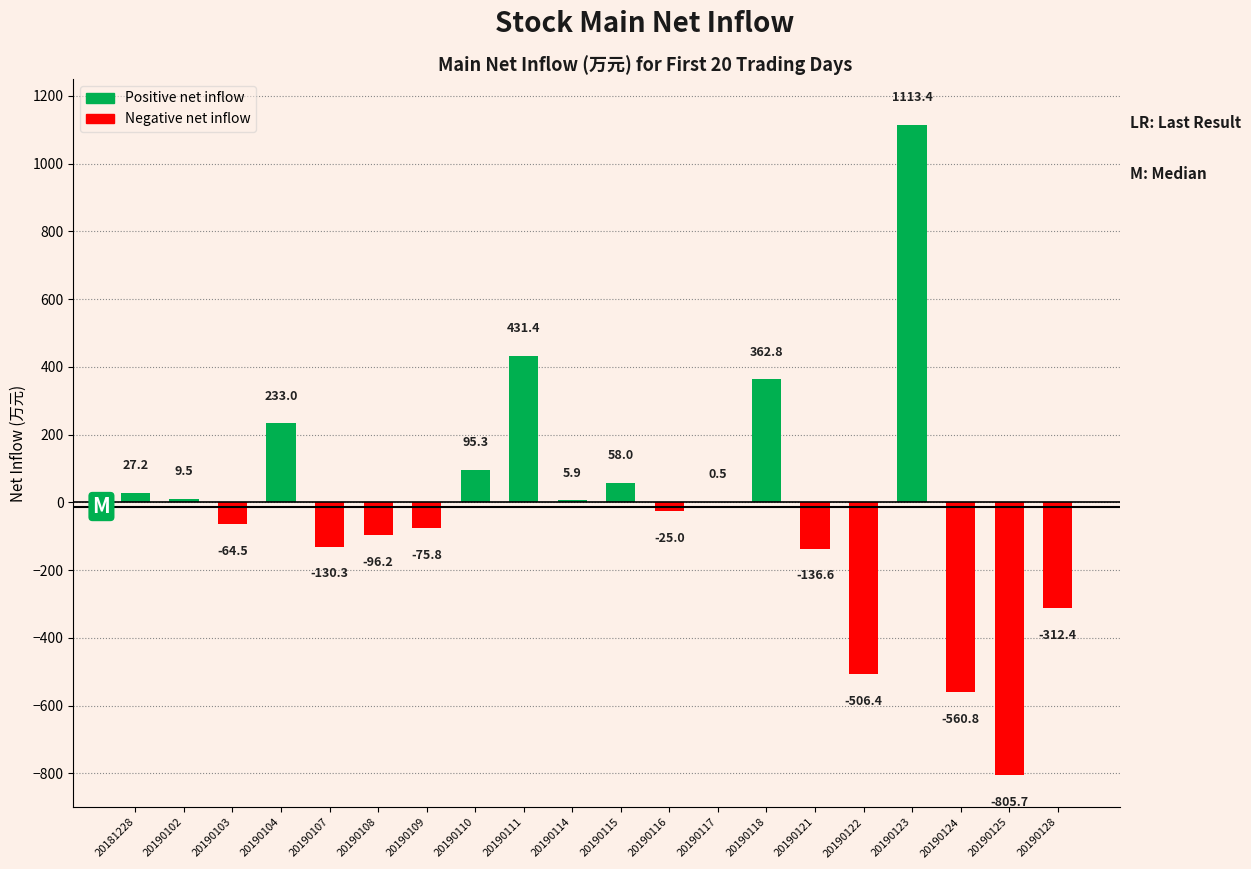

Between 20190118 and 20190109, which is larger?

20190118